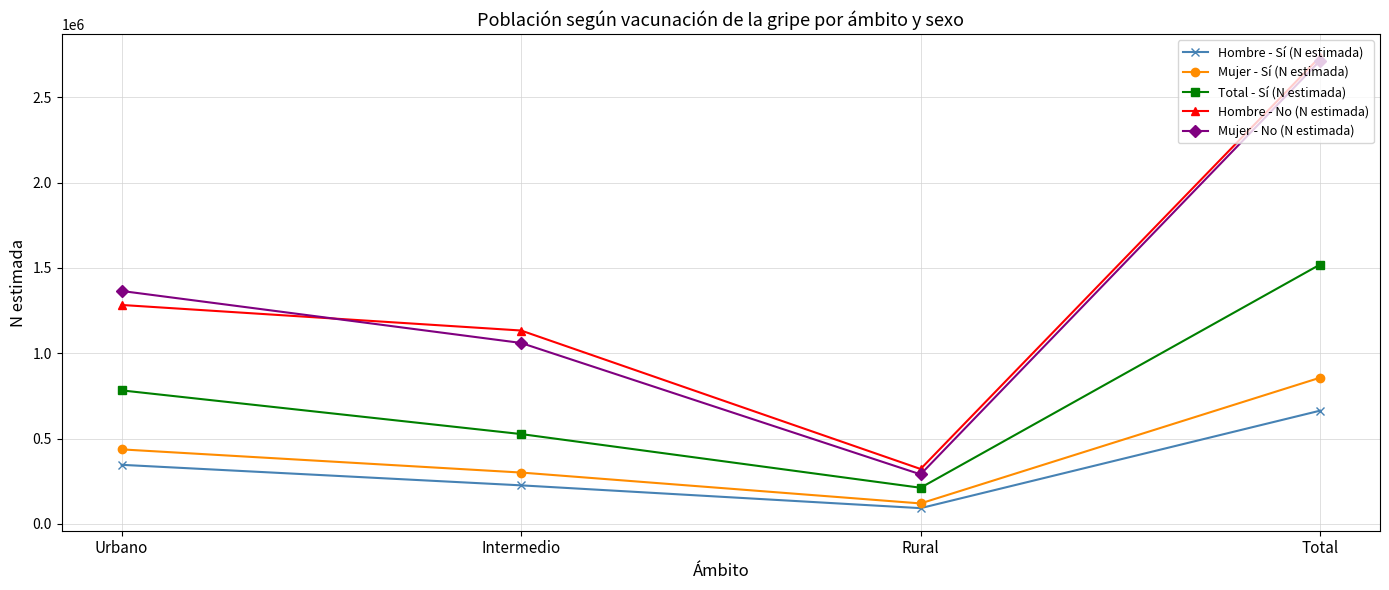

What is the spread (max minus min) of values at Rural?

229609